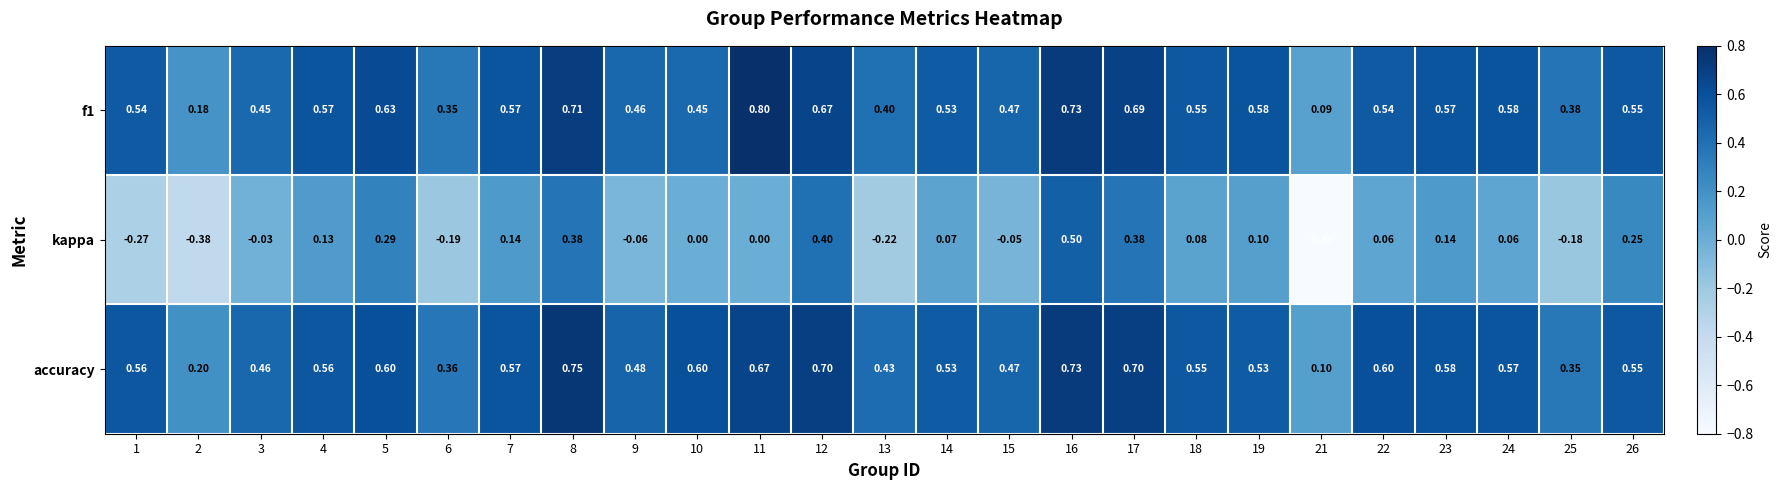

Between 21 and 25, which series saw the biggest shift?

kappa